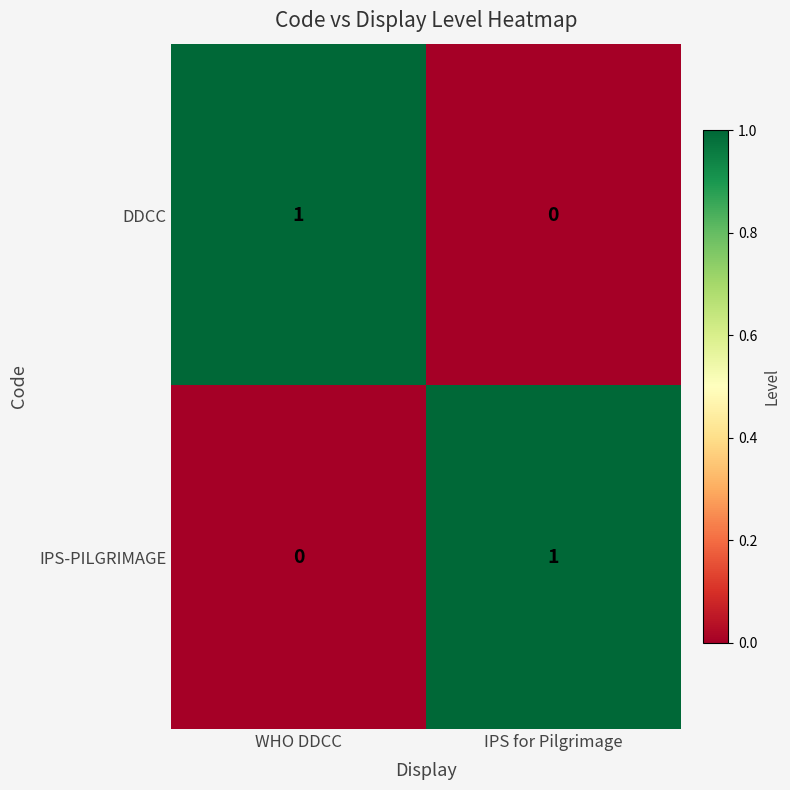

Reading left to right, extract all data points from this chart.

DDCC: WHO DDCC=1	IPS for Pilgrimage=0
IPS-PILGRIMAGE: WHO DDCC=0	IPS for Pilgrimage=1